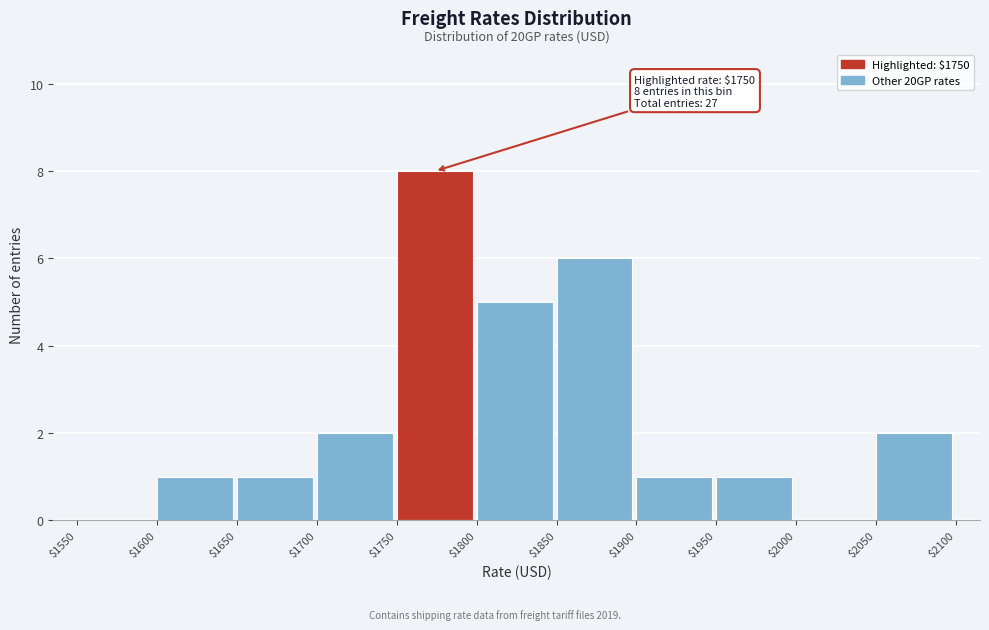

Which range on the x-axis has the tallest bar?

$1750 to $1800